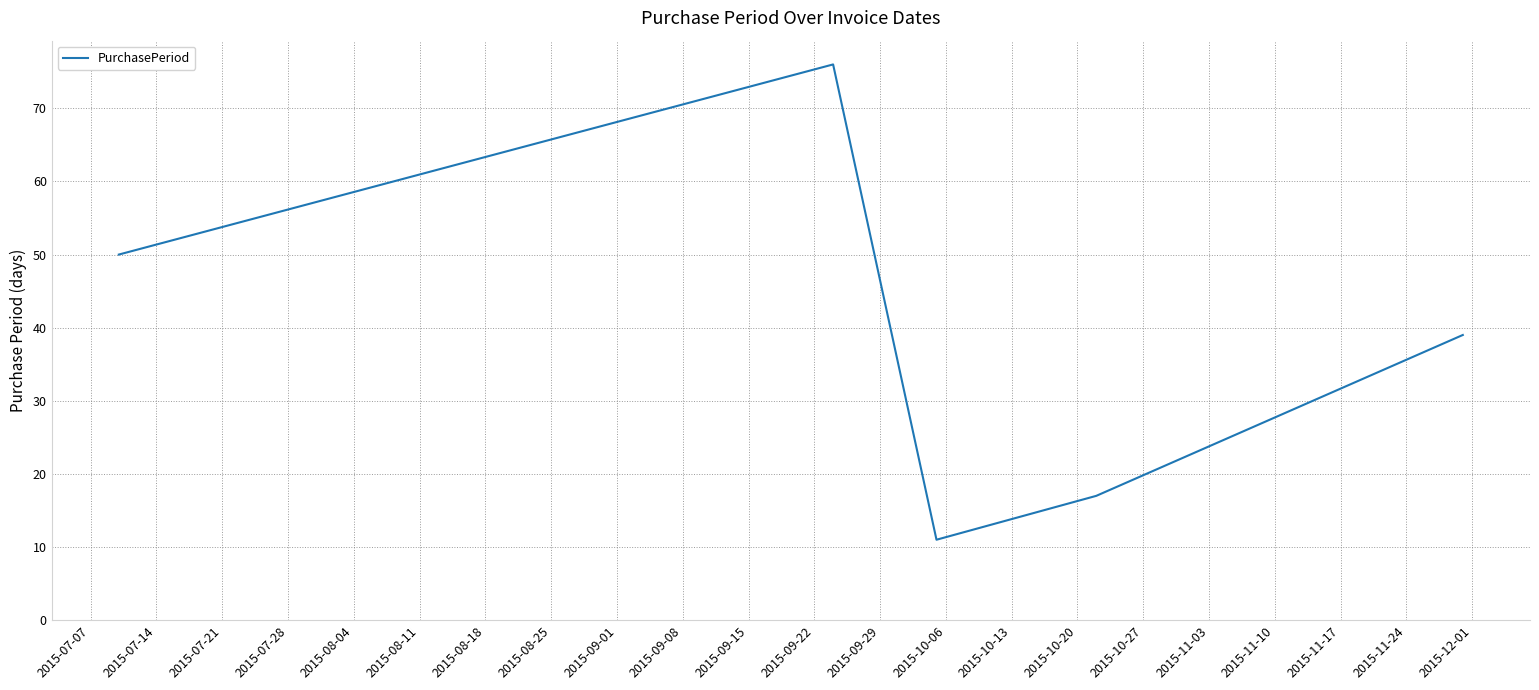

What is the smallest value displayed?

11